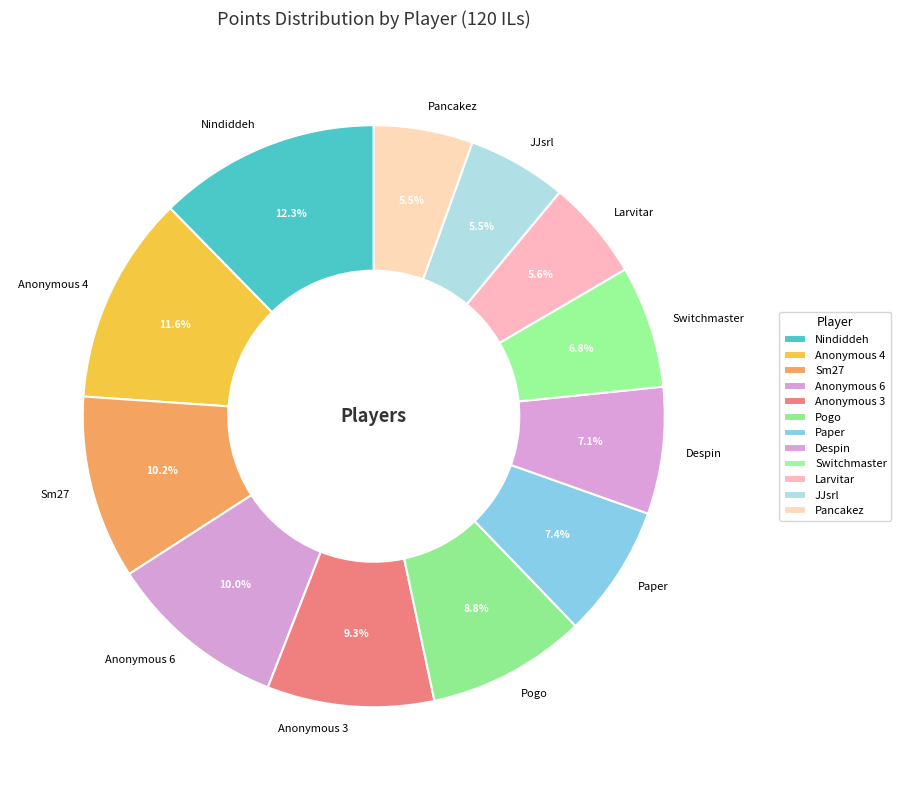

The Anonymous 3 slice represents 9% of the pie. True or false?

True